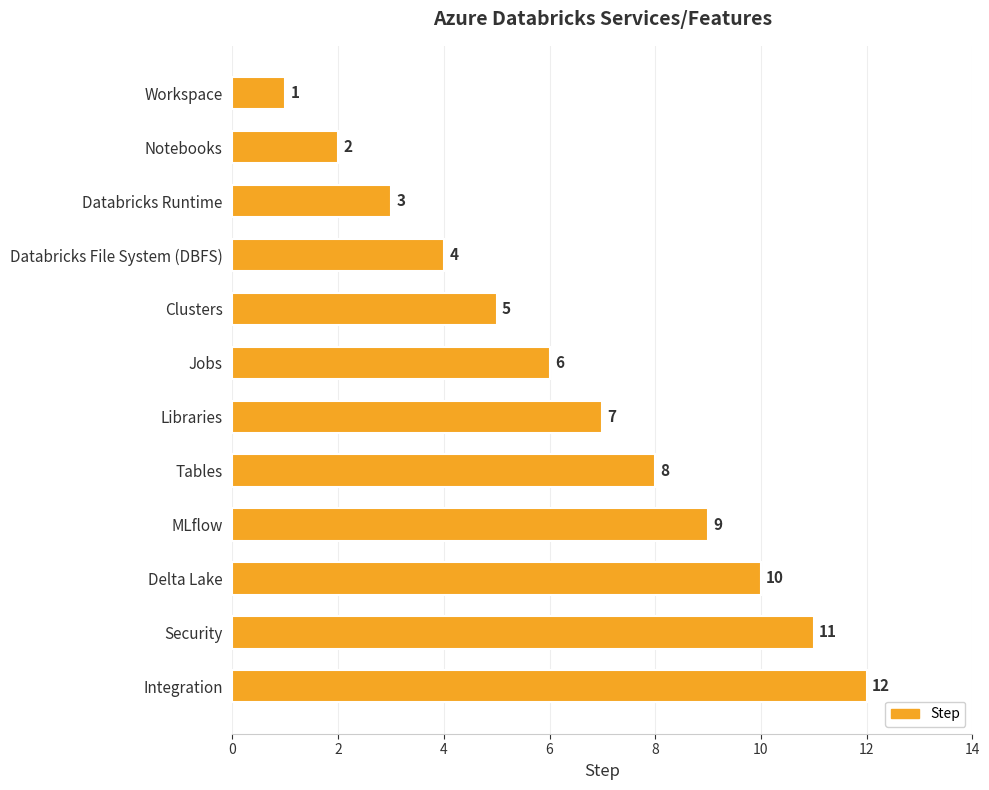

What is the sum of all values?

78